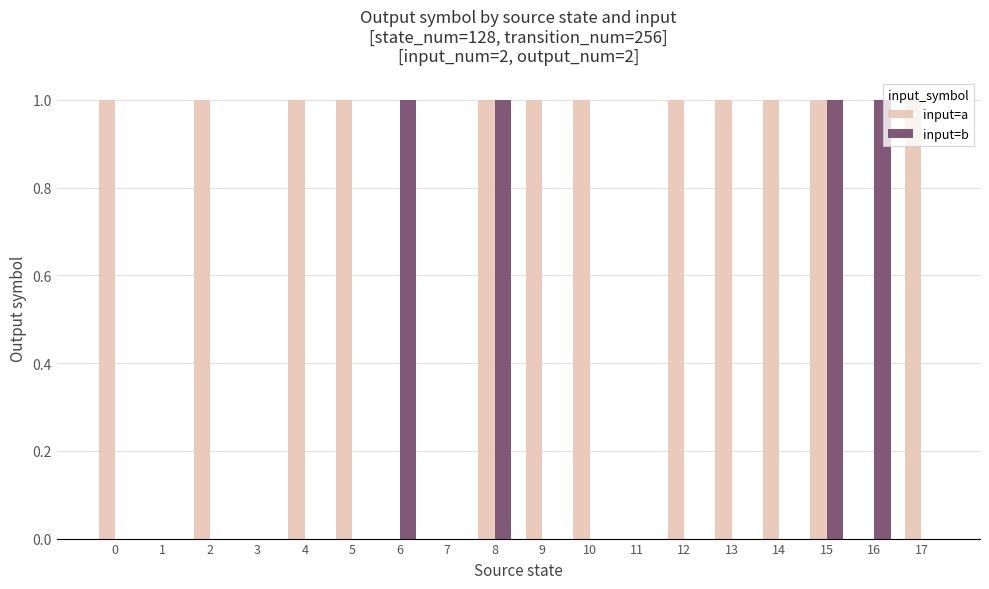

What is the sum of all input=a values?

12